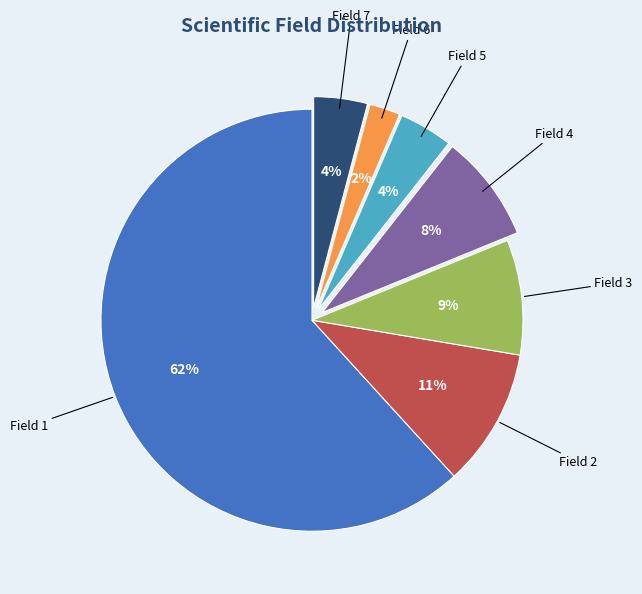

How many slices are in this pie chart?

7